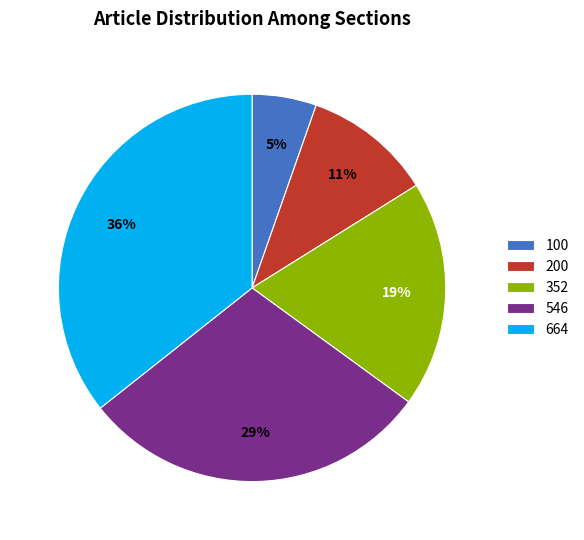

Which has a higher value, 664 or 352?

664